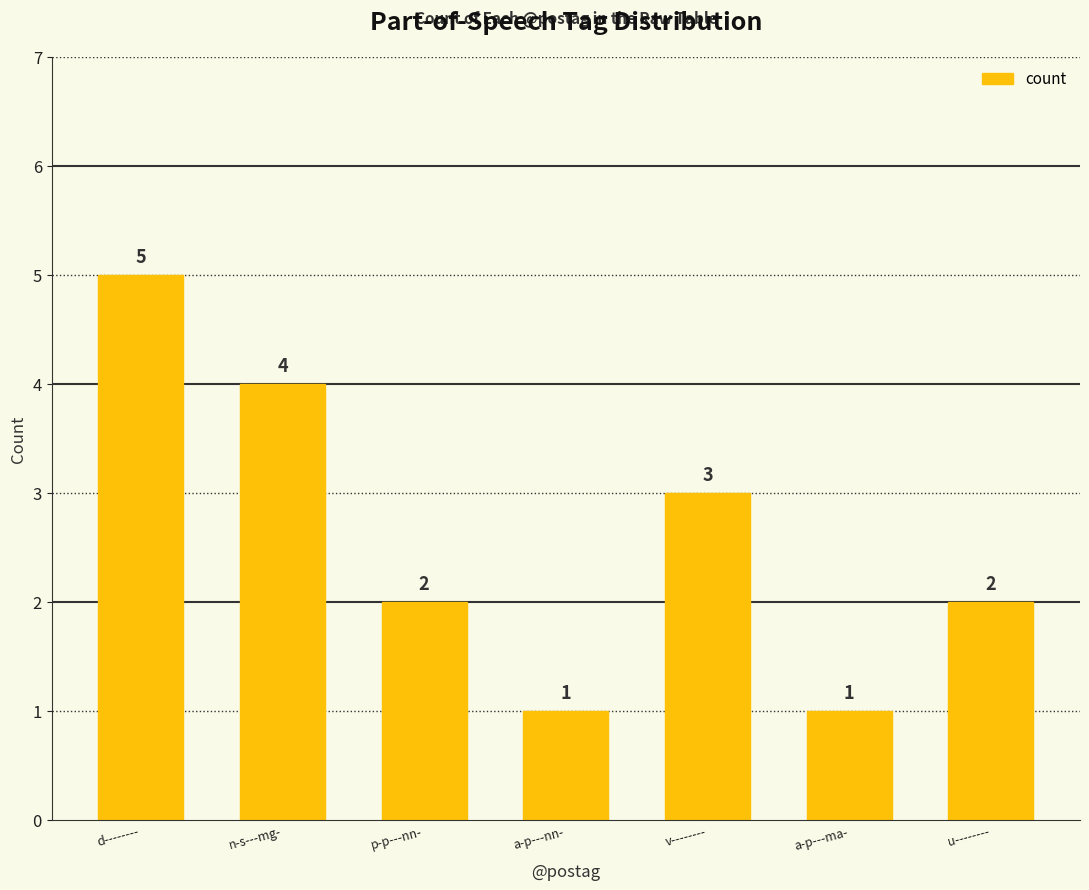

What is the ratio of the value at n-s---mg- to the value at a-p---nn-?

4.0